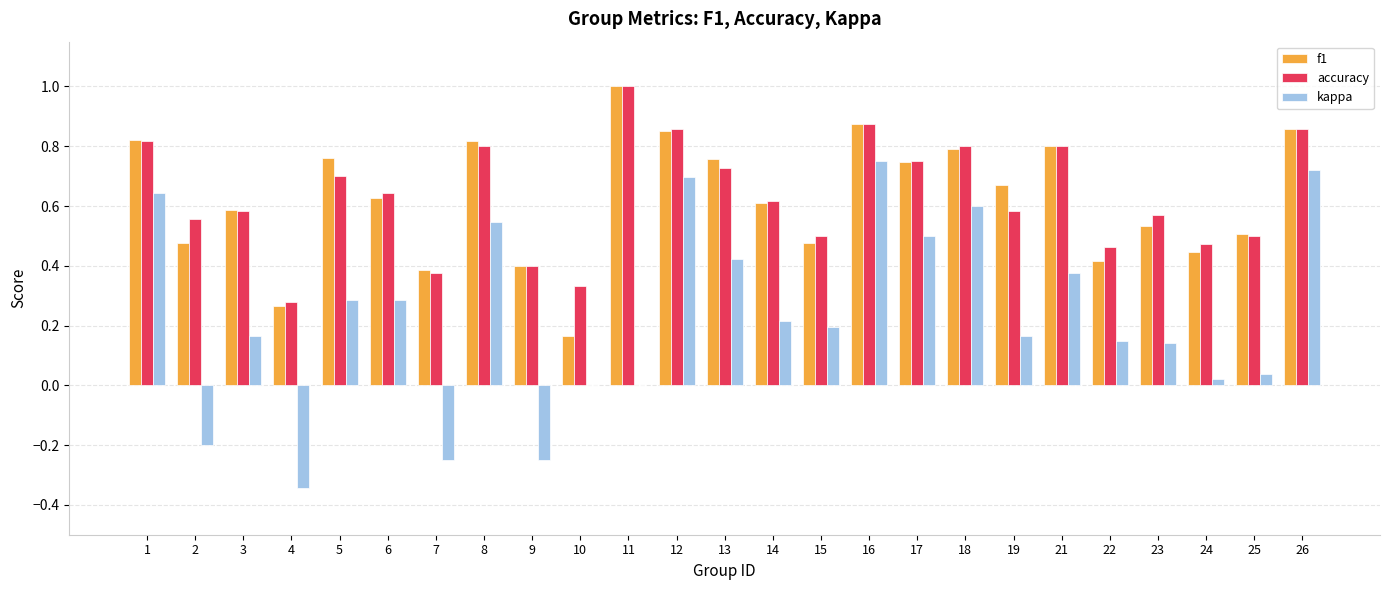

What is the total value across all series at 5?

1.7